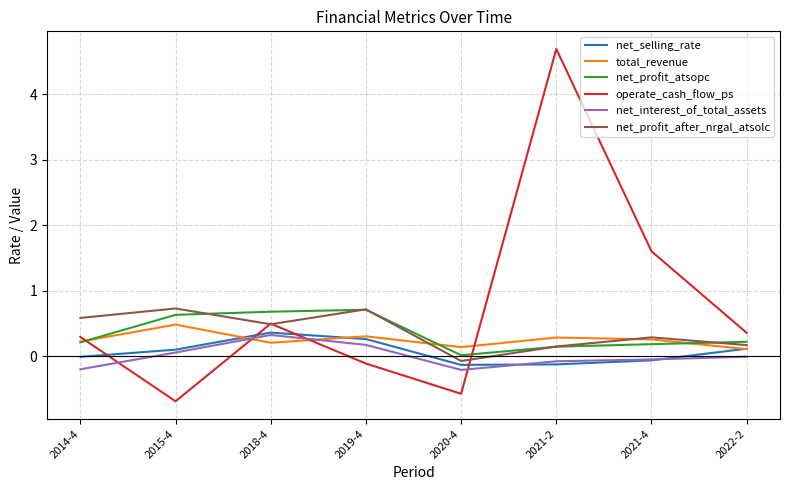

True or false: operate_cash_flow_ps and net_selling_rate intersect in this chart.

True